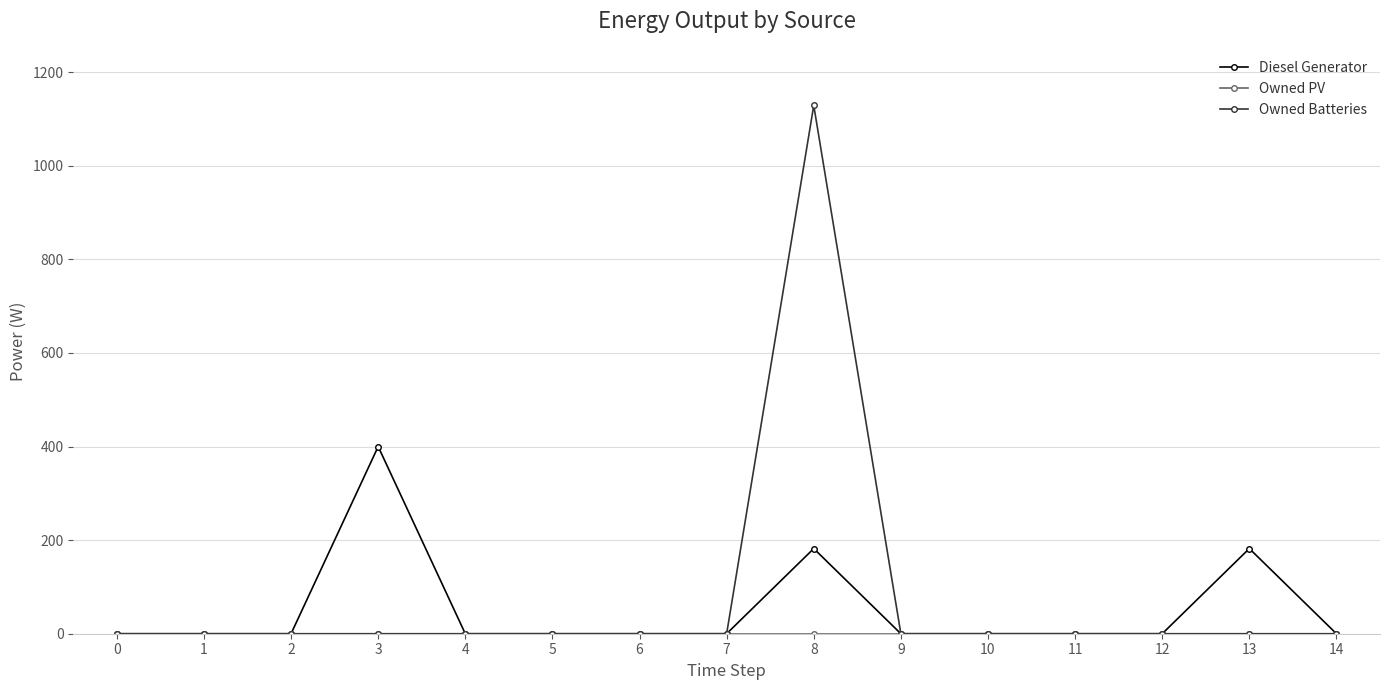

Which label corresponds to the largest value in the chart?

8